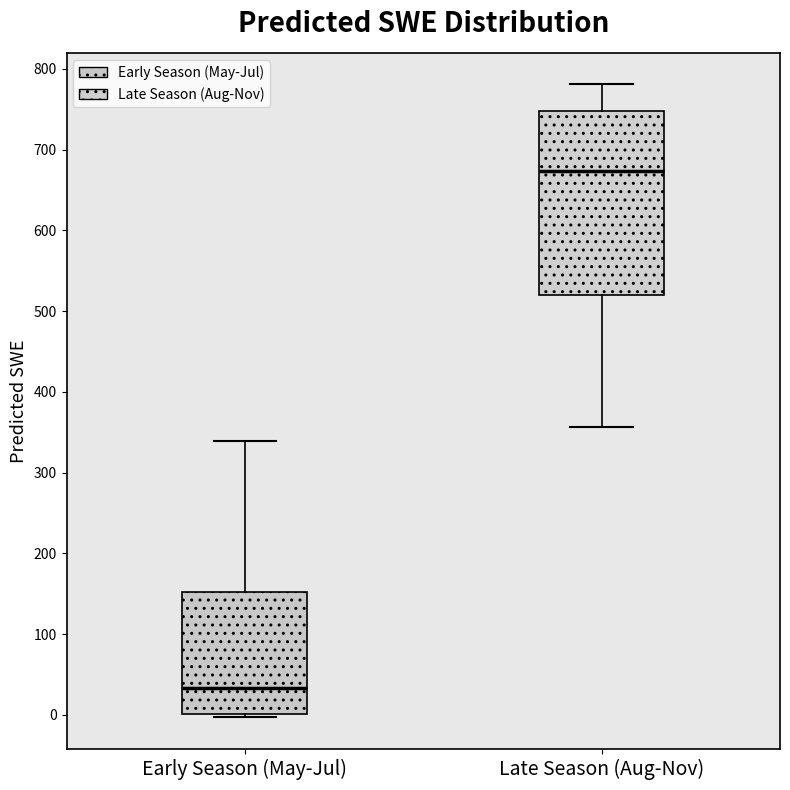

Which box's median line is the lowest?

Early Season (May-Jul)